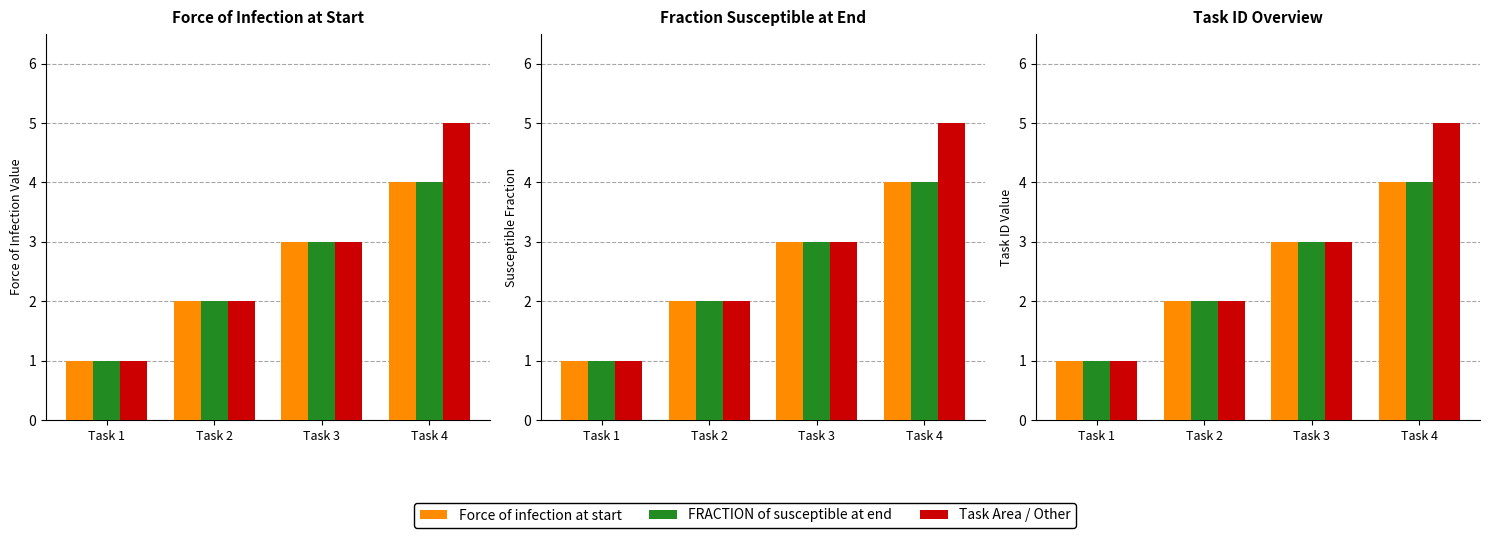

At which label is Force of infection at start closest to 2?

Task 2